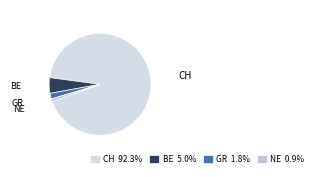

What is the ratio of the value at CH to the value at GR?

51.2